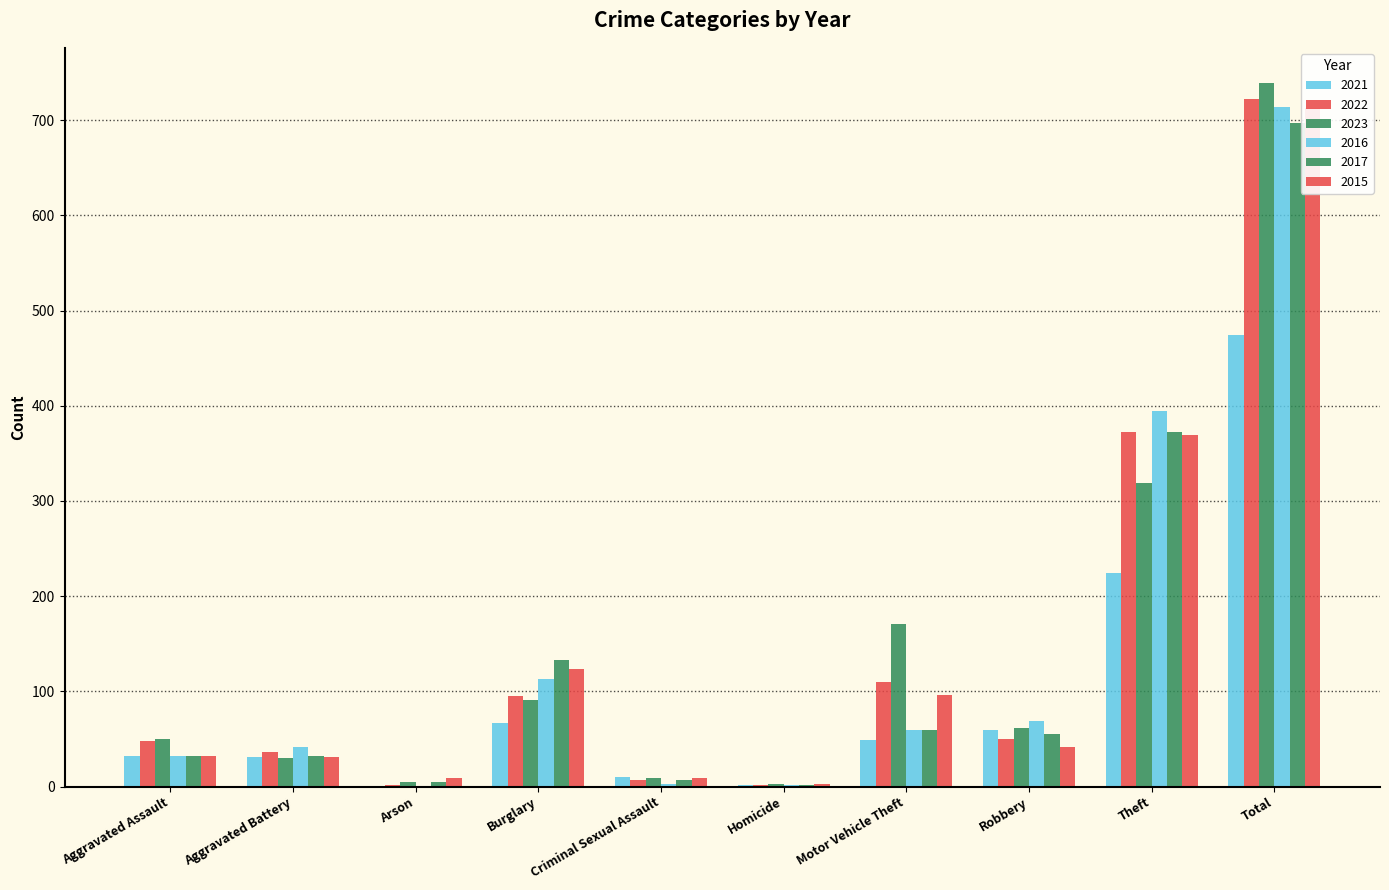

What is the total value across all series at Theft?

2050